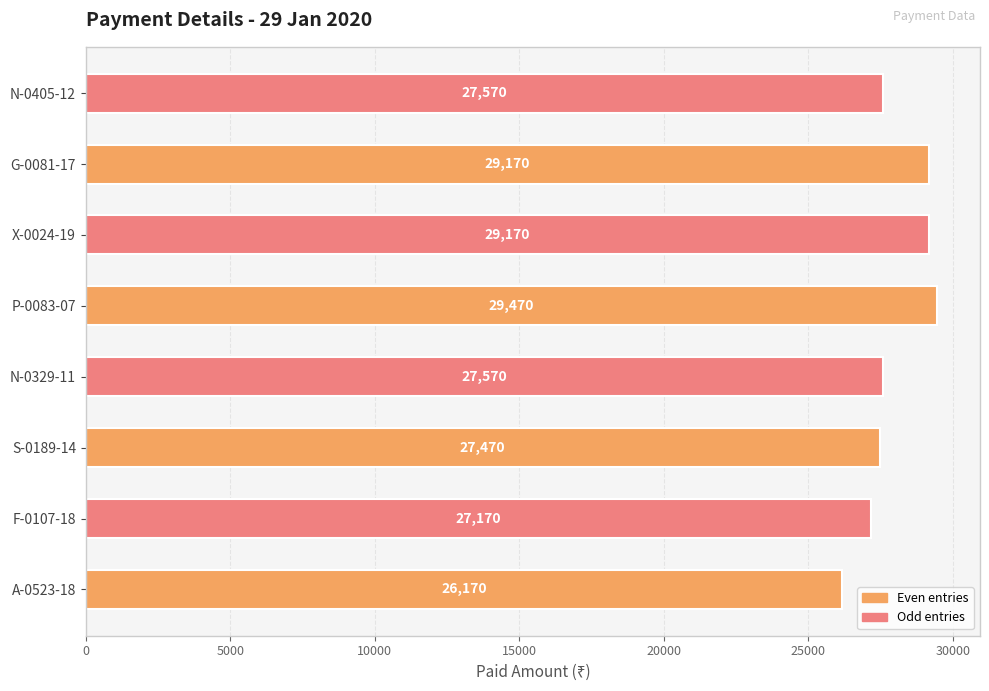

What is the minimum value shown in the chart?

26170